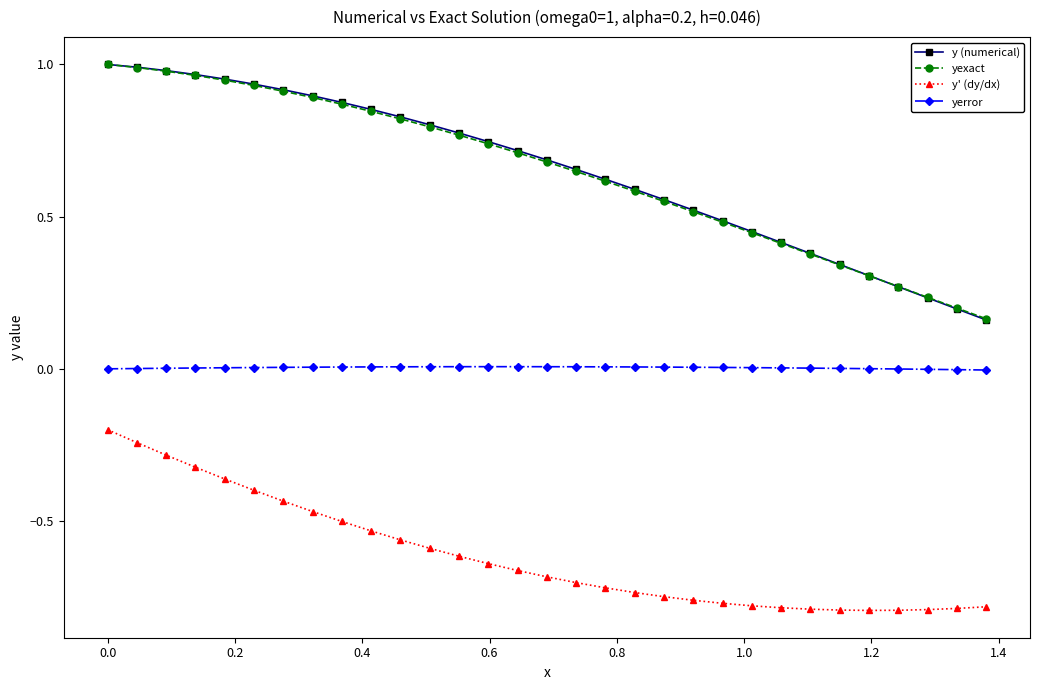

Does the chart have visible grid lines?

No